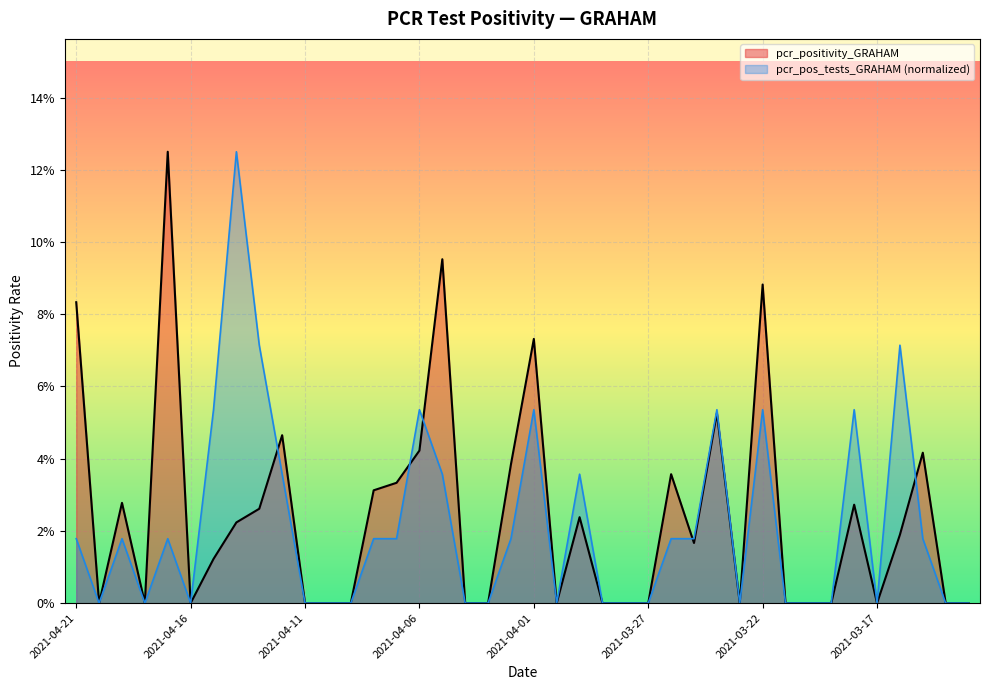

Rank the categories by value from highest to lowest.

2021-04-17, 2021-04-05, 2021-03-22, 2021-04-21, 2021-04-01, 2021-03-24, 2021-04-12, 2021-04-06, 2021-03-15, 2021-04-02, 2021-03-26, 2021-04-07, 2021-04-08, 2021-04-19, 2021-03-18, 2021-04-13, 2021-03-30, 2021-04-14, 2021-03-16, 2021-03-25, 2021-04-15, 2021-04-20, 2021-04-18, 2021-04-16, 2021-04-11, 2021-04-10, 2021-04-09, 2021-04-04, 2021-04-03, 2021-03-31, 2021-03-29, 2021-03-28, 2021-03-27, 2021-03-23, 2021-03-21, 2021-03-20, 2021-03-19, 2021-03-17, 2021-03-14, 2021-03-13